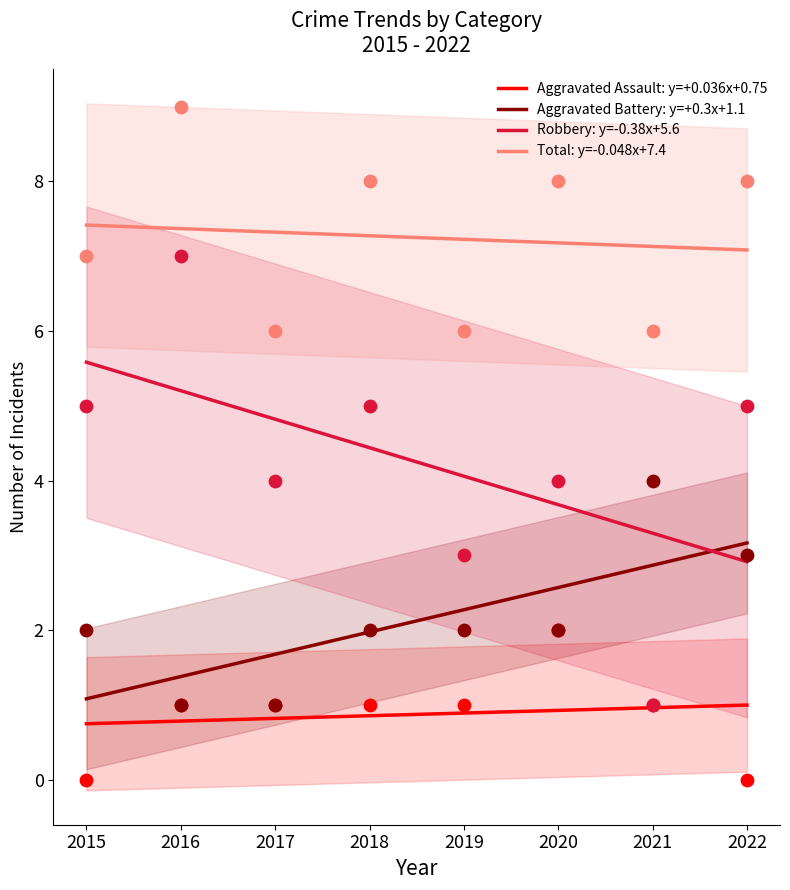

At which category is the sum across all series the highest?

2015